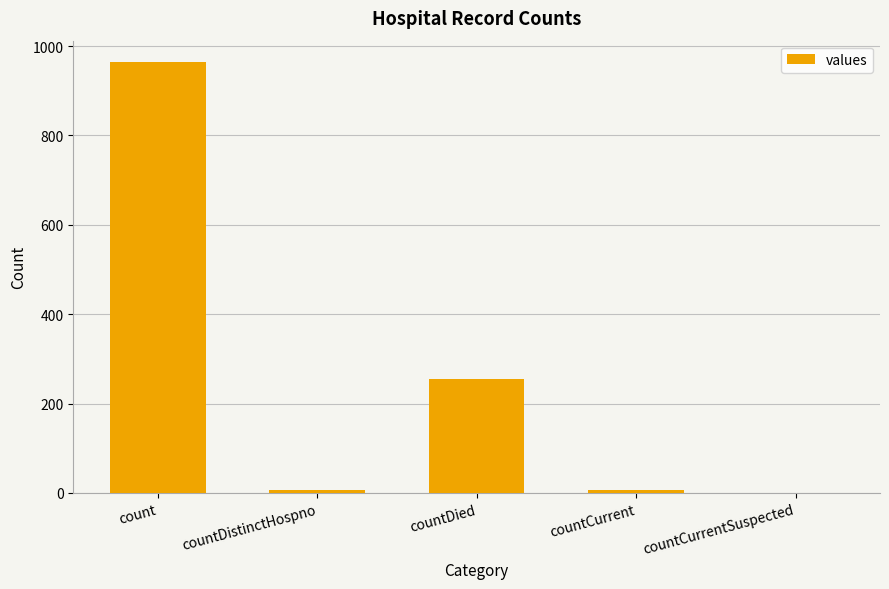

Does the chart contain stacked bars?

No